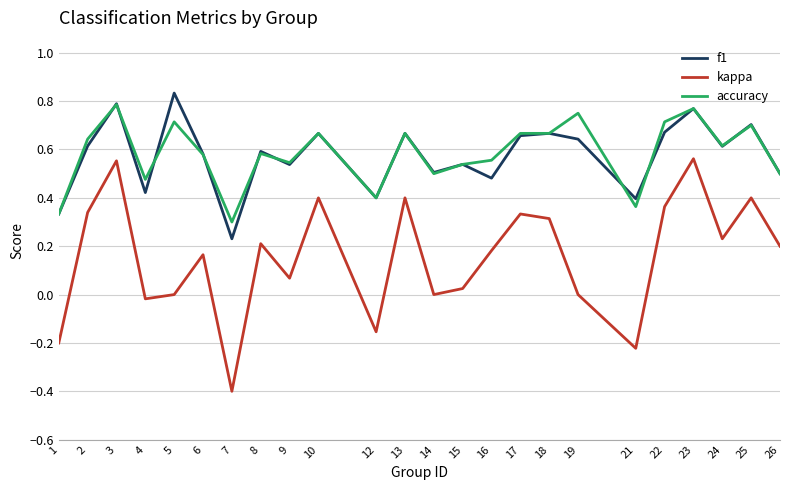

Where is accuracy nearest to the value 0?

7